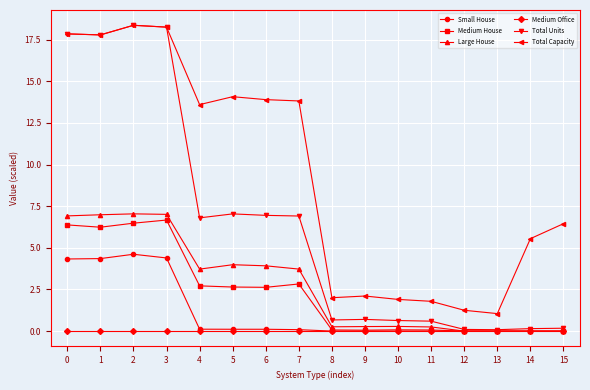

Which series has the largest total across all categories?

Total Capacity